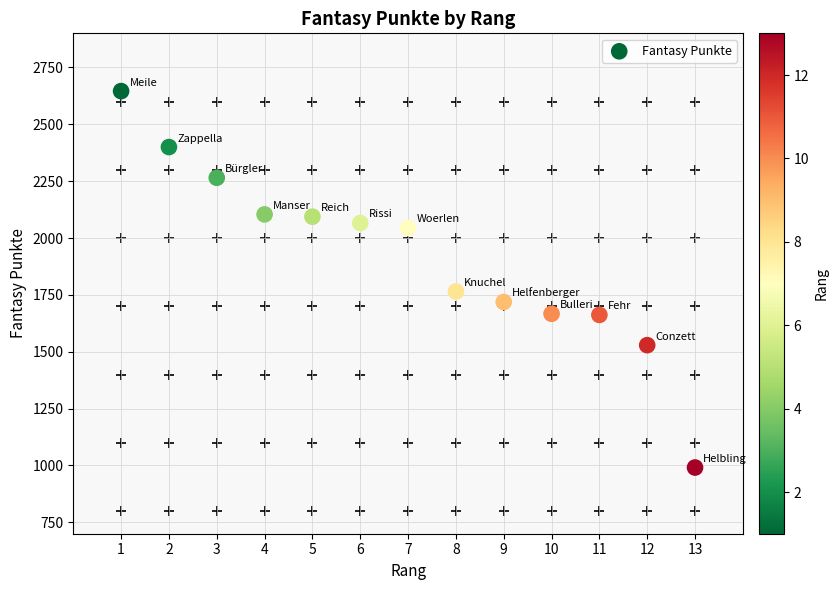

What Y value in the scatter plot is closest to 1818?

1765